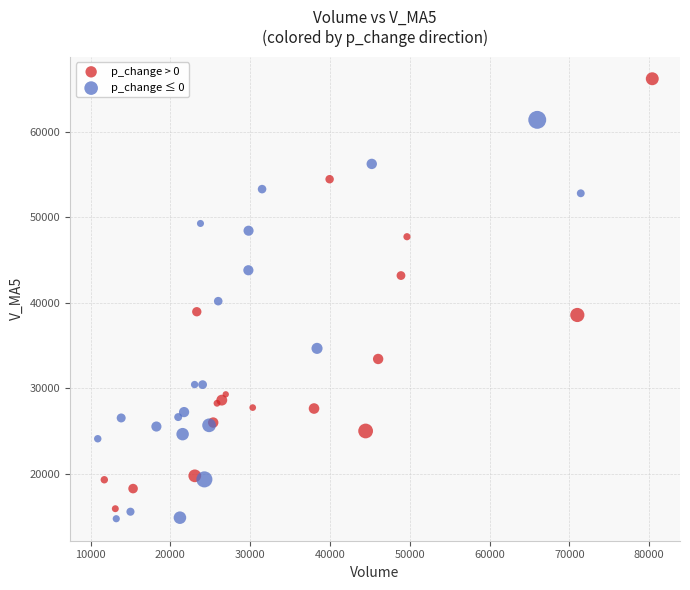

Which series reaches the maximum Y coordinate?

p_change > 0